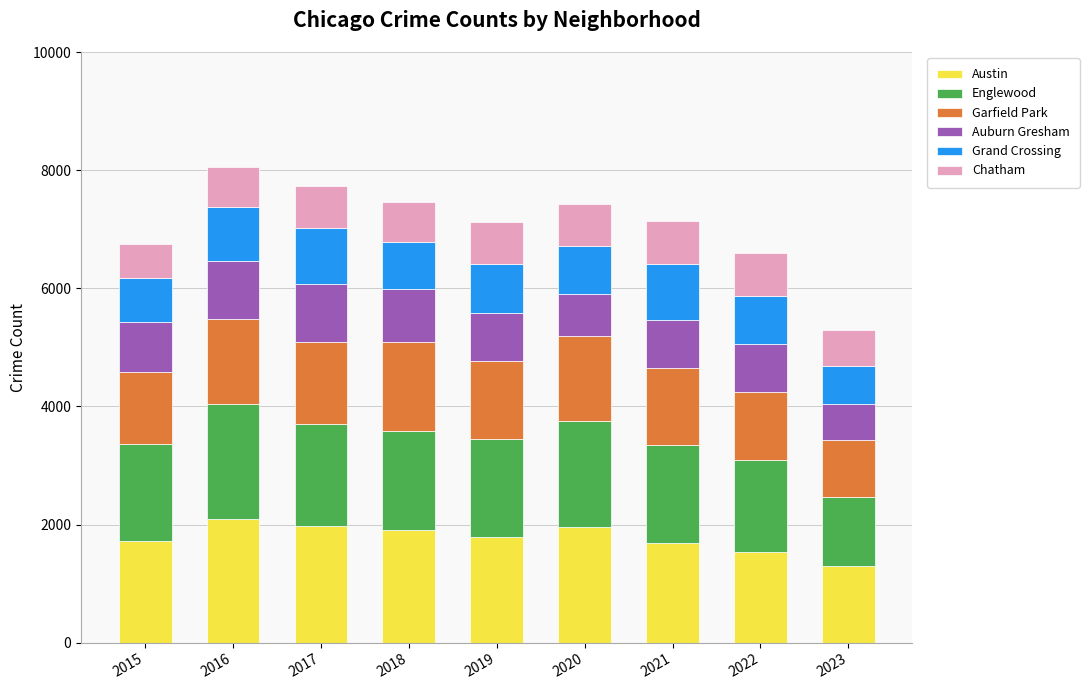

What is the lowest value of the Austin series?

1301